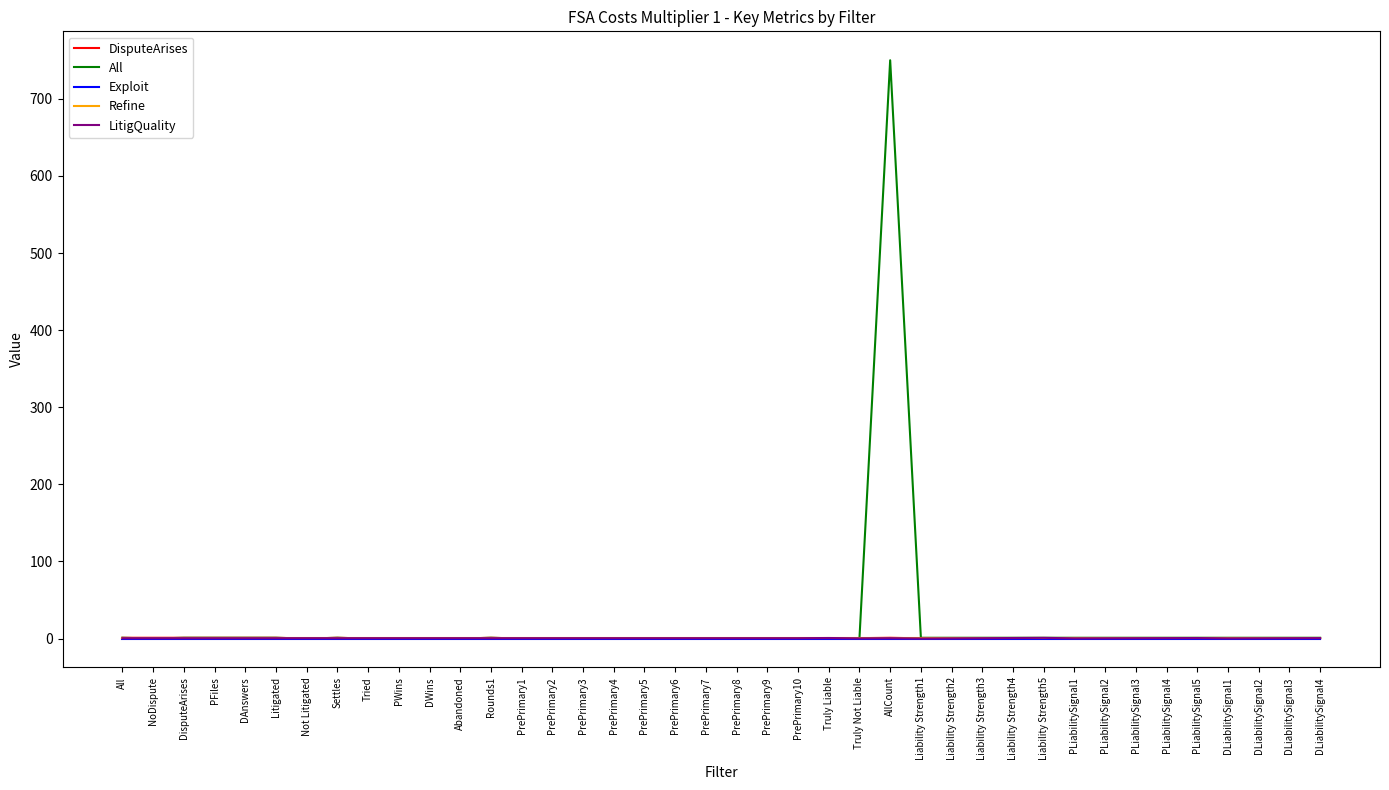

How many lines are shown in the chart?

5